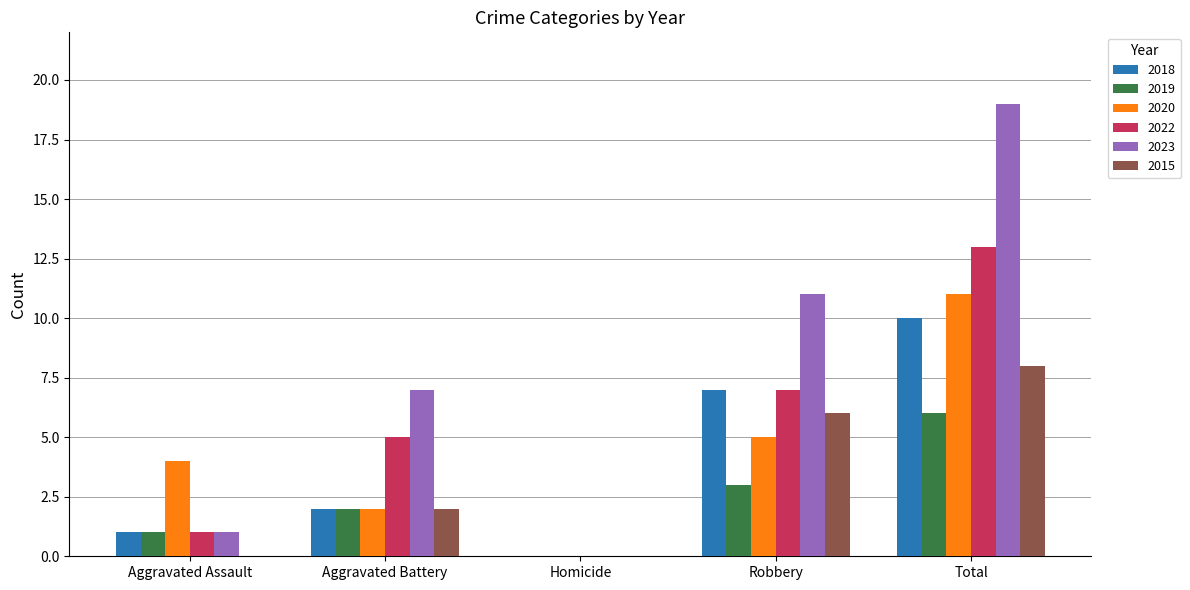

Which category has the highest value in the 2020 series?

Total